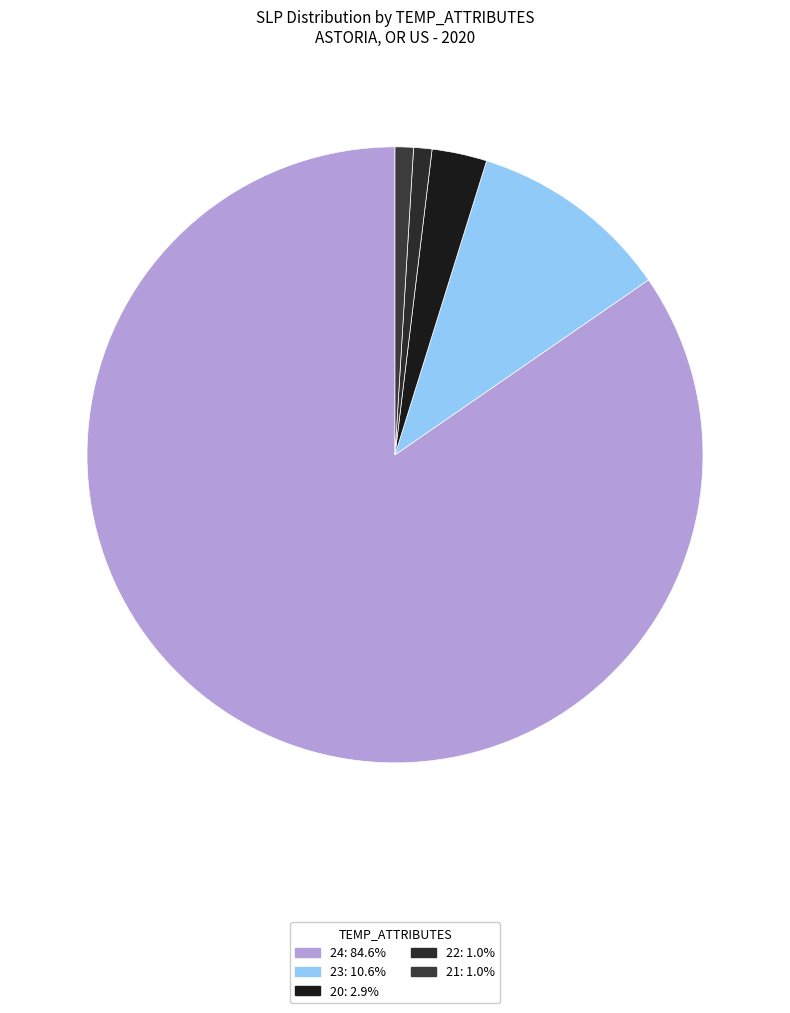

Is there a majority slice in this chart?

Yes